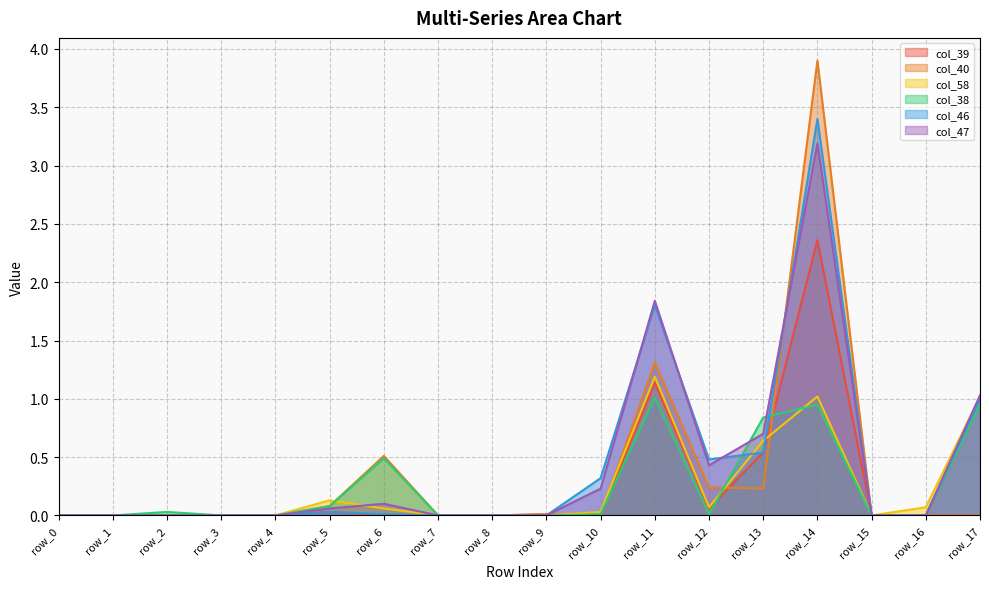

Reading right to left, extract all data points from this chart.

col_39: 0.0	0.0	0.0	2.4	0.5	0.1	1.1	0.0	0.0	0.0	0.0	0.0	0.0	0.0	0.0	0.0	0.0	0.0
col_40: 0.0	0.0	0.0	3.9	0.2	0.2	1.3	0.0	0.0	0.0	0.0	0.5	0.1	0.0	0.0	0.0	0.0	0.0
col_58: 1.0	0.1	0.0	1.0	0.6	0.1	1.2	0.0	0.0	0.0	0.0	0.1	0.1	0.0	0.0	0.0	0.0	0.0
col_38: 0.9	0.0	0.0	0.9	0.8	0.0	1.0	0.0	0.0	0.0	0.0	0.5	0.1	0.0	0.0	0.0	0.0	0.0
col_46: 1.0	0.0	0.0	3.4	0.5	0.5	1.8	0.3	0.0	0.0	0.0	0.0	0.0	0.0	0.0	0.0	0.0	0.0
col_47: 1.0	0.0	0.0	3.2	0.7	0.4	1.8	0.2	0.0	0.0	0.0	0.1	0.1	0.0	0.0	0.0	0.0	0.0